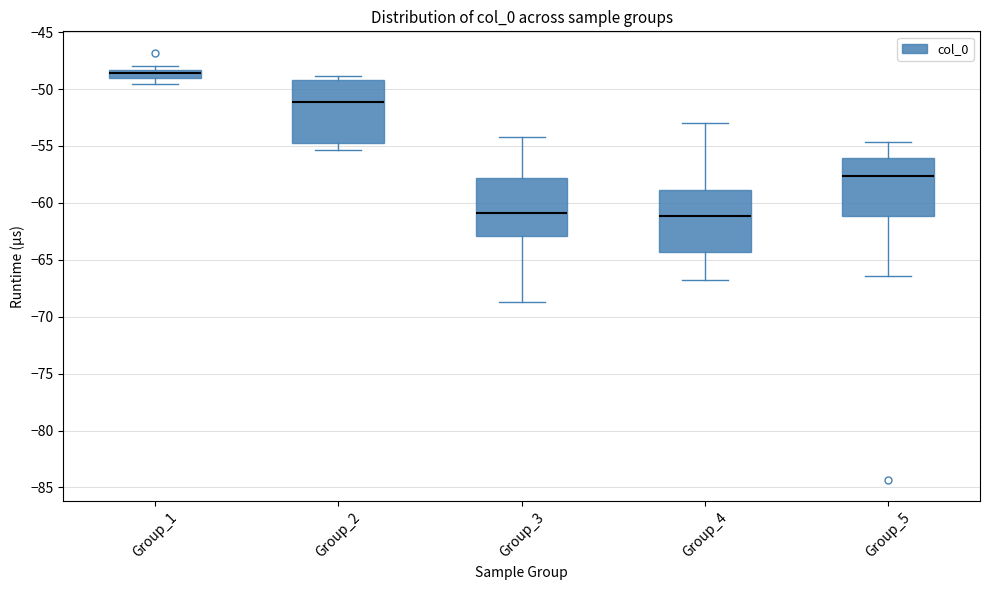

Where is the lower edge of the box for Group_3 on the y-axis? The values are not printed on the chart, so give them approximately, as read against the axis.

-63.0